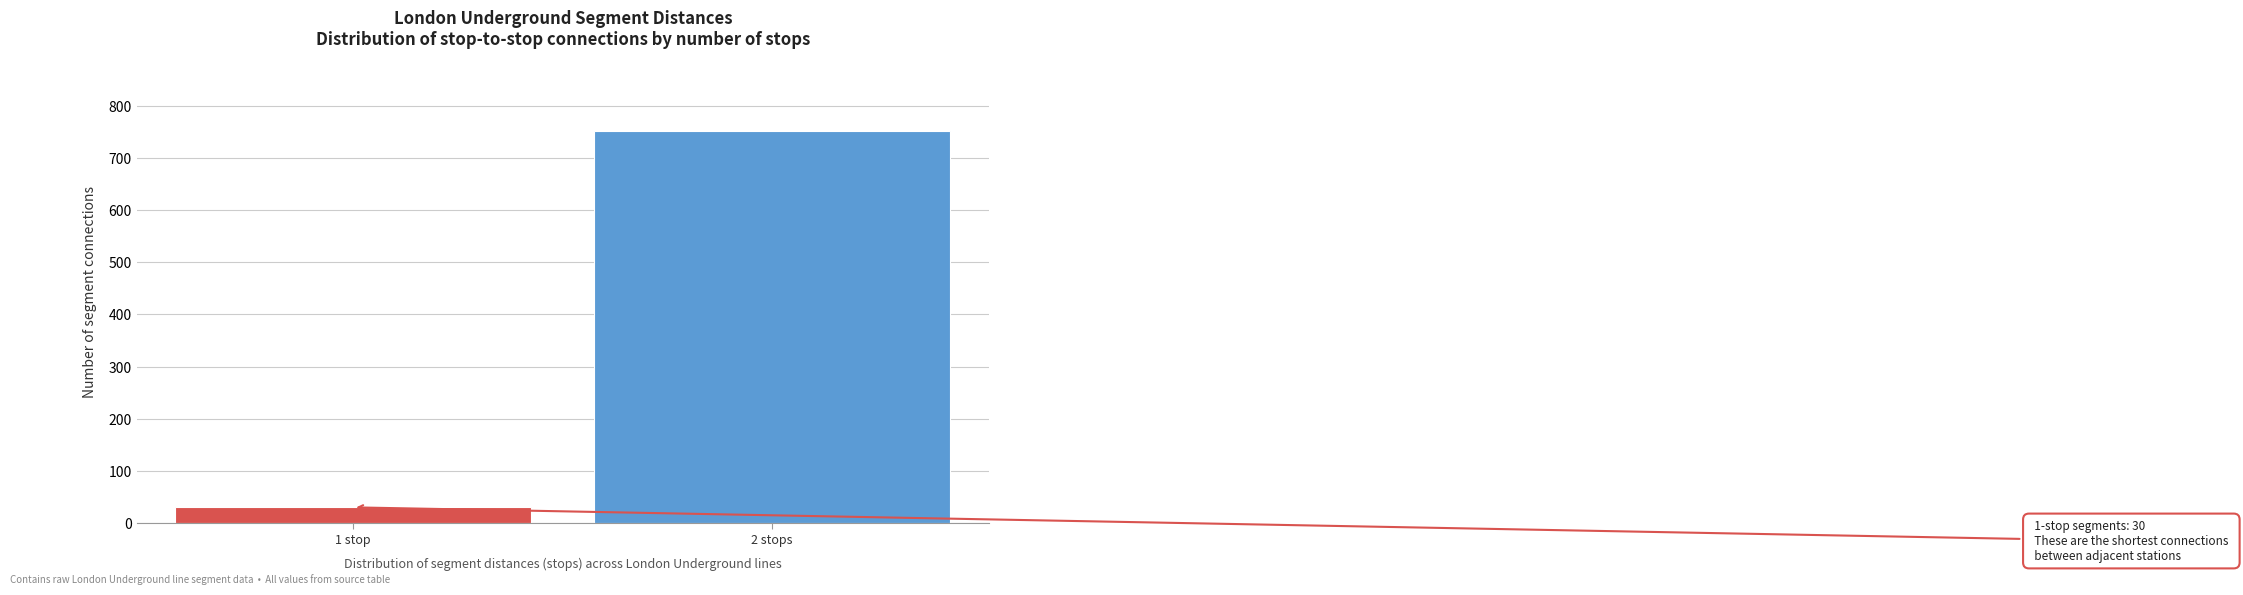

Reading left to right, what are all the values shown in this chart?

30	751